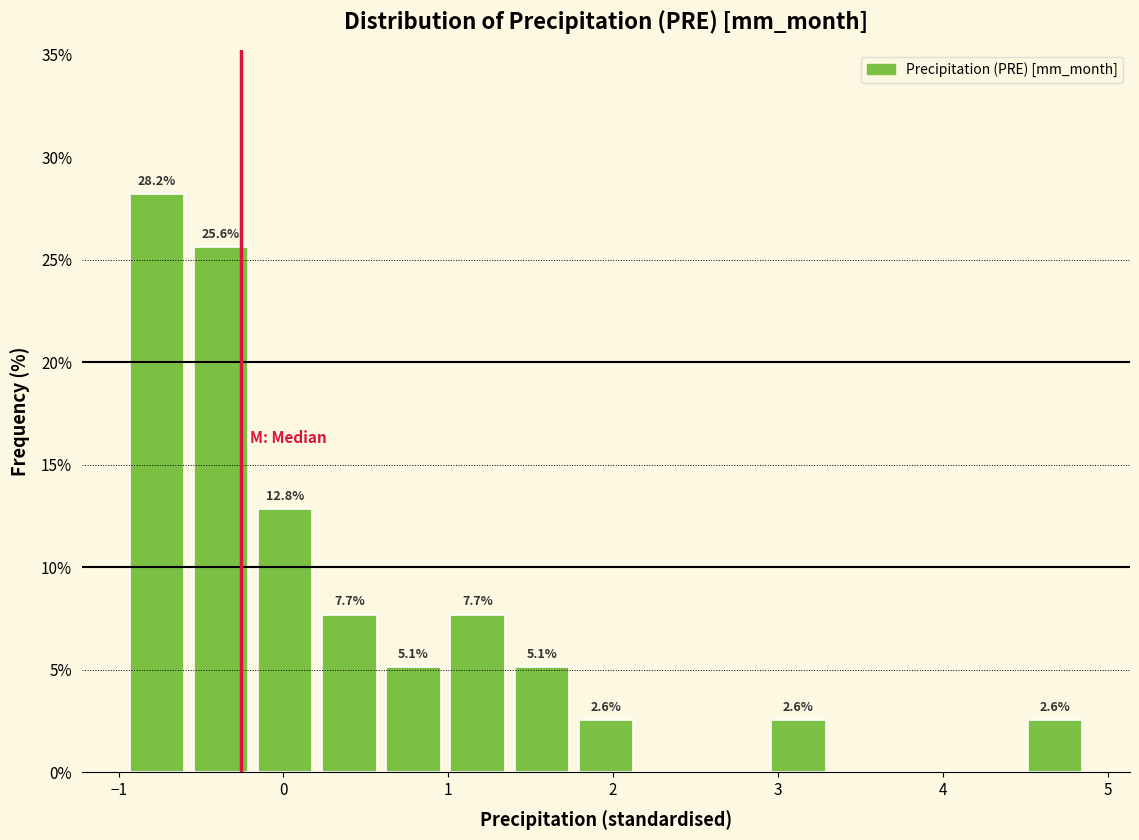

Around what value on the x-axis is the tallest bar? Give the approximate position of its centre, as read against the axis.

-0.8